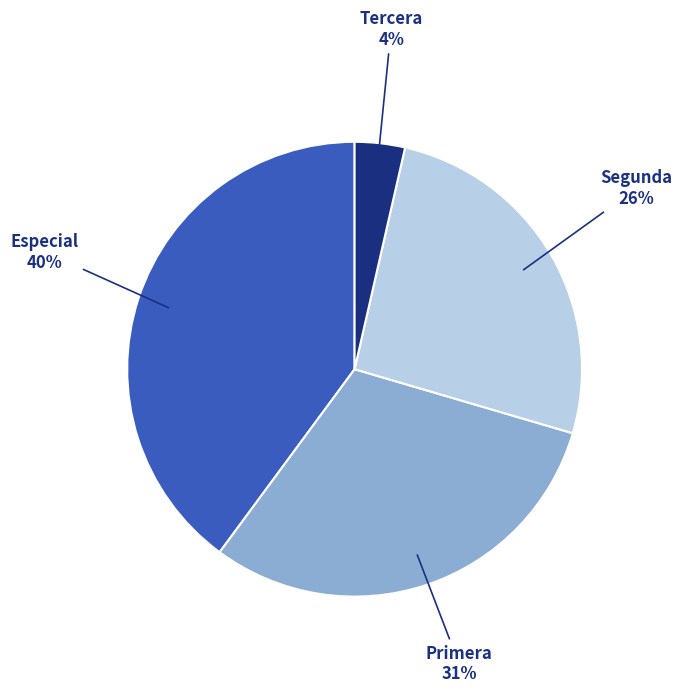

To the nearest percent, what is the average slice percentage?

25%